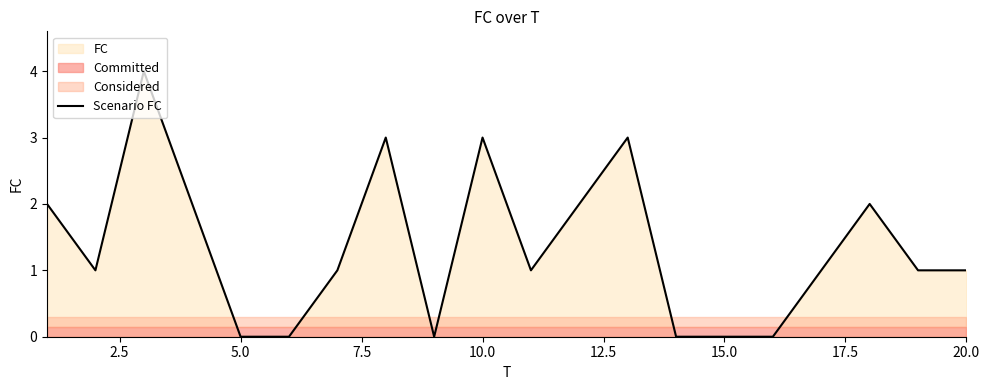

What is the highest value of the Scenario FC series?

4